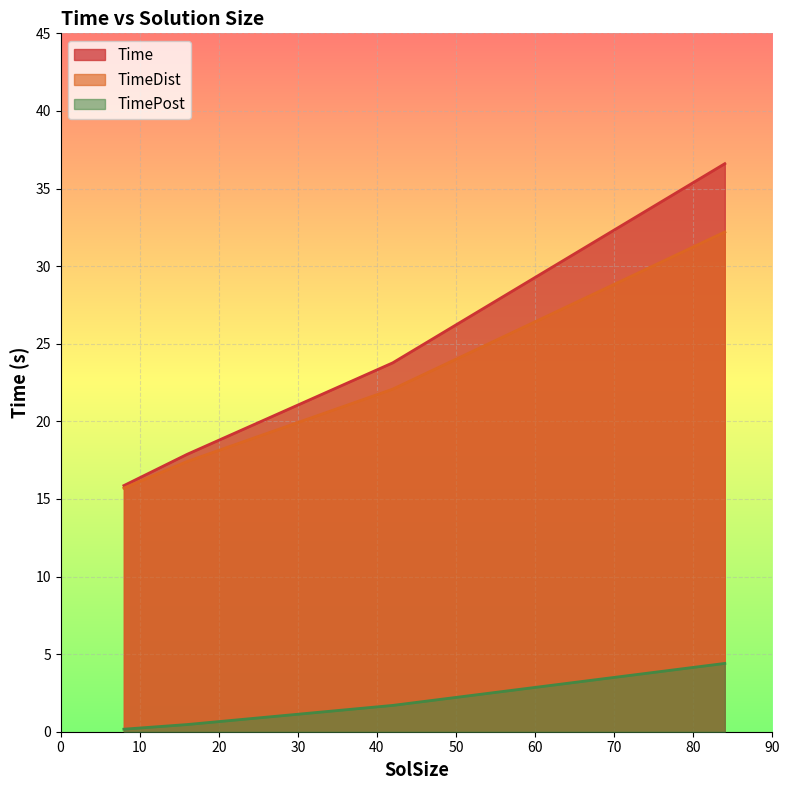

How many lines are shown in the chart?

3